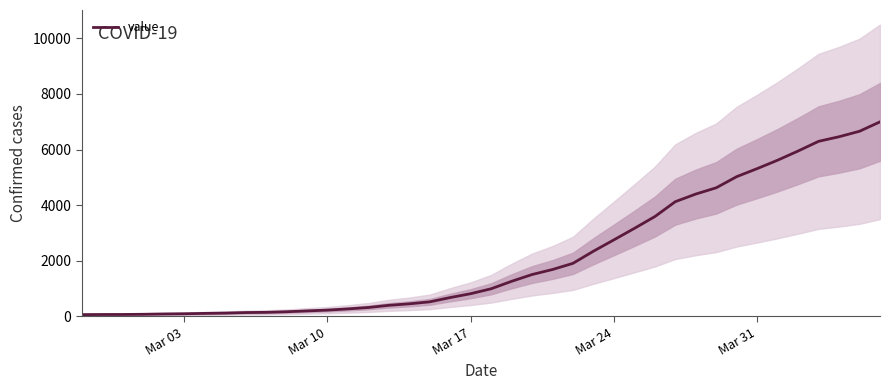

What is the average value?

2142